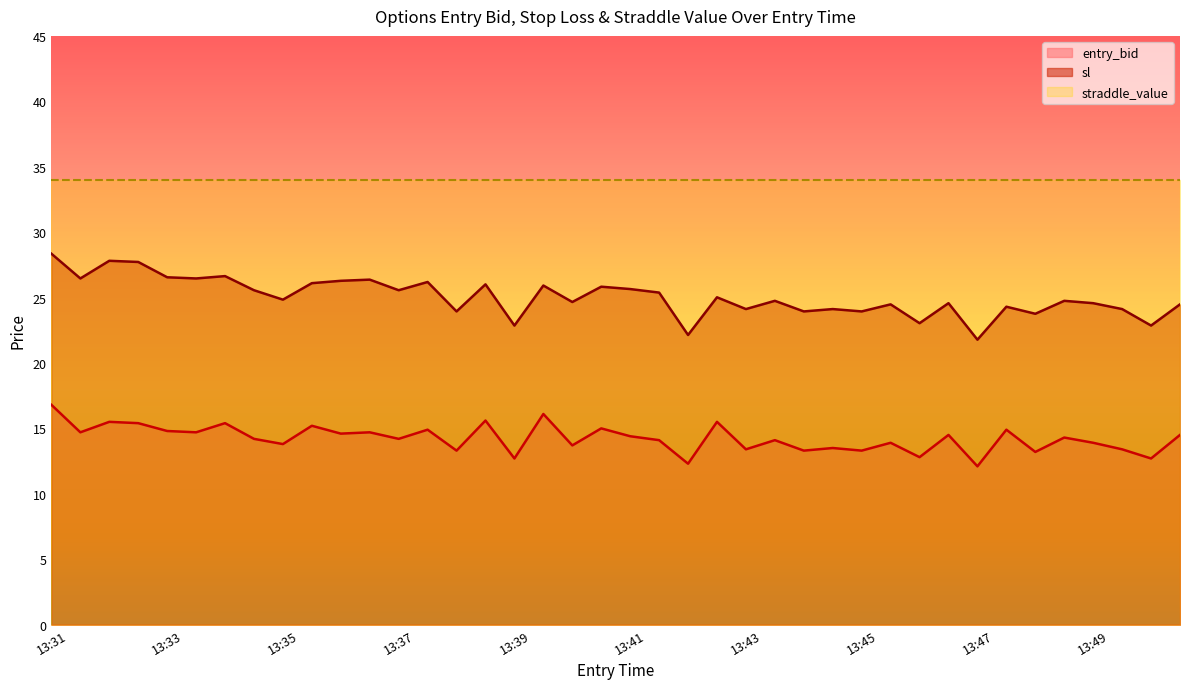

Read the entry_bid value at 13:32.

15.4